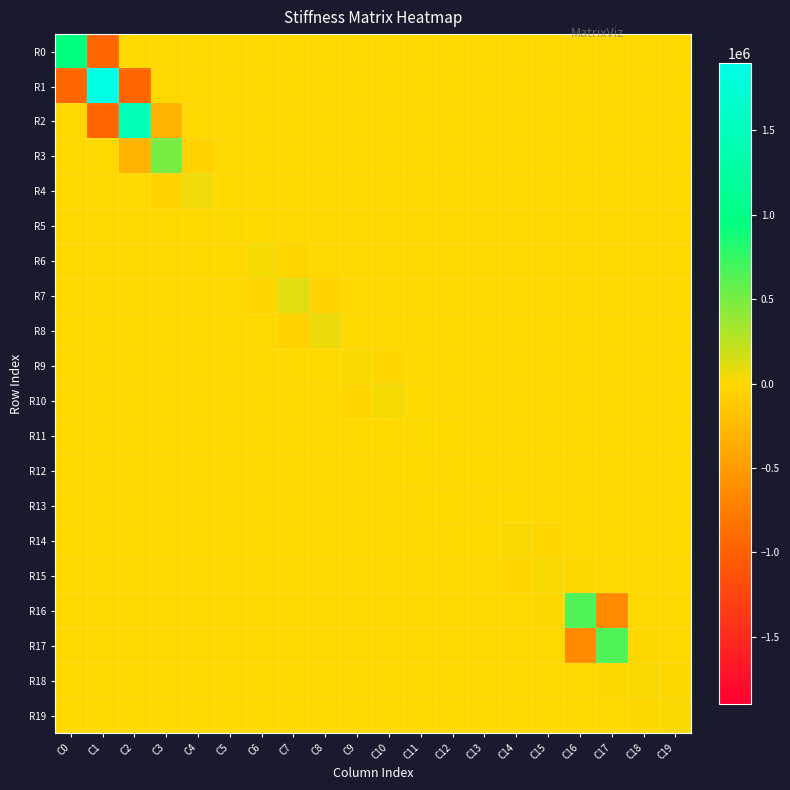

At which category is the sum across all series the highest?

C2